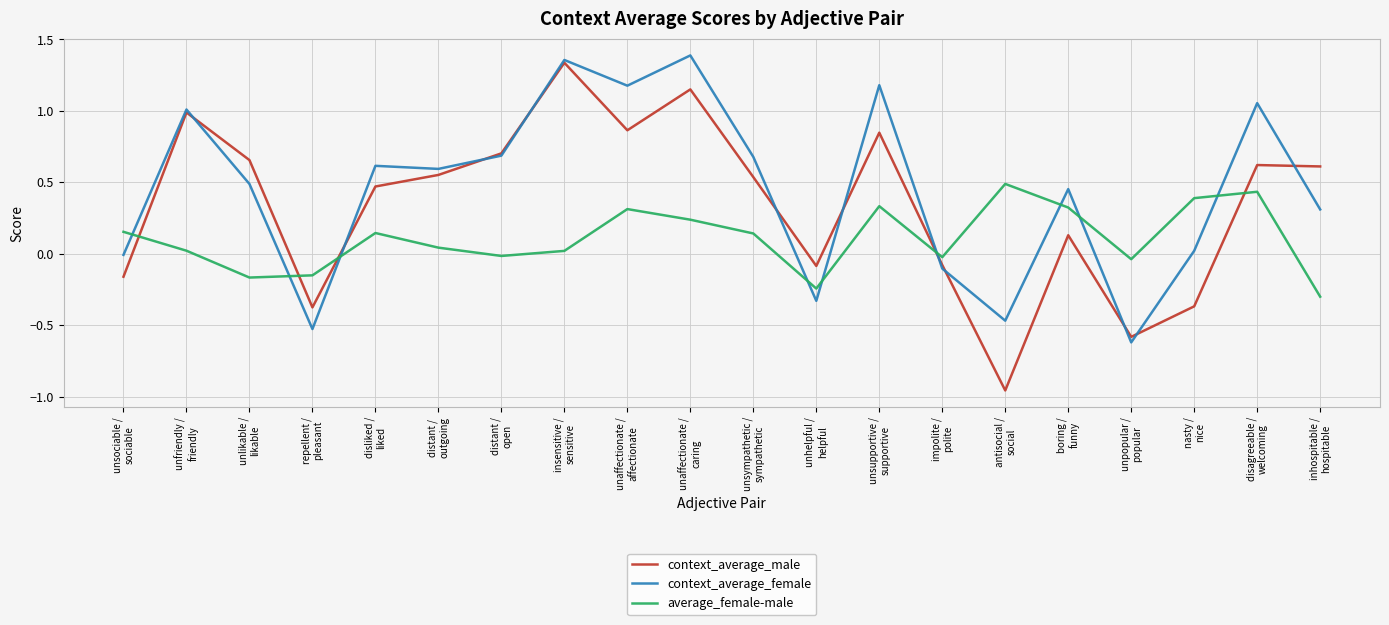

Rank the series by their maximum value, from highest to lowest.

context_average_female, context_average_male, average_female-male